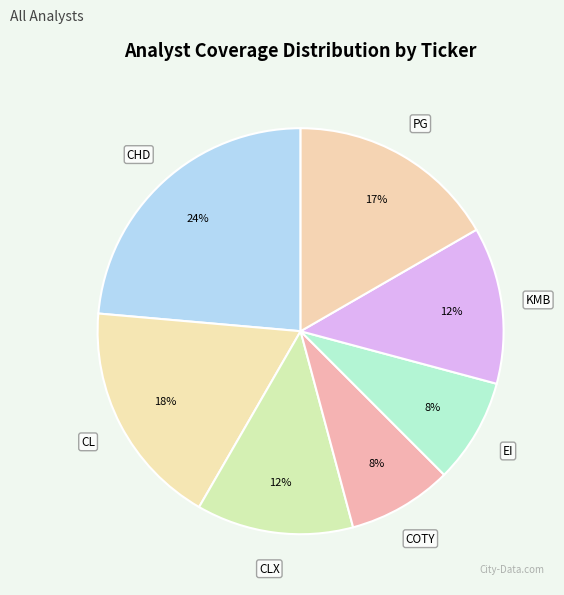

How many segments does this pie chart have?

7